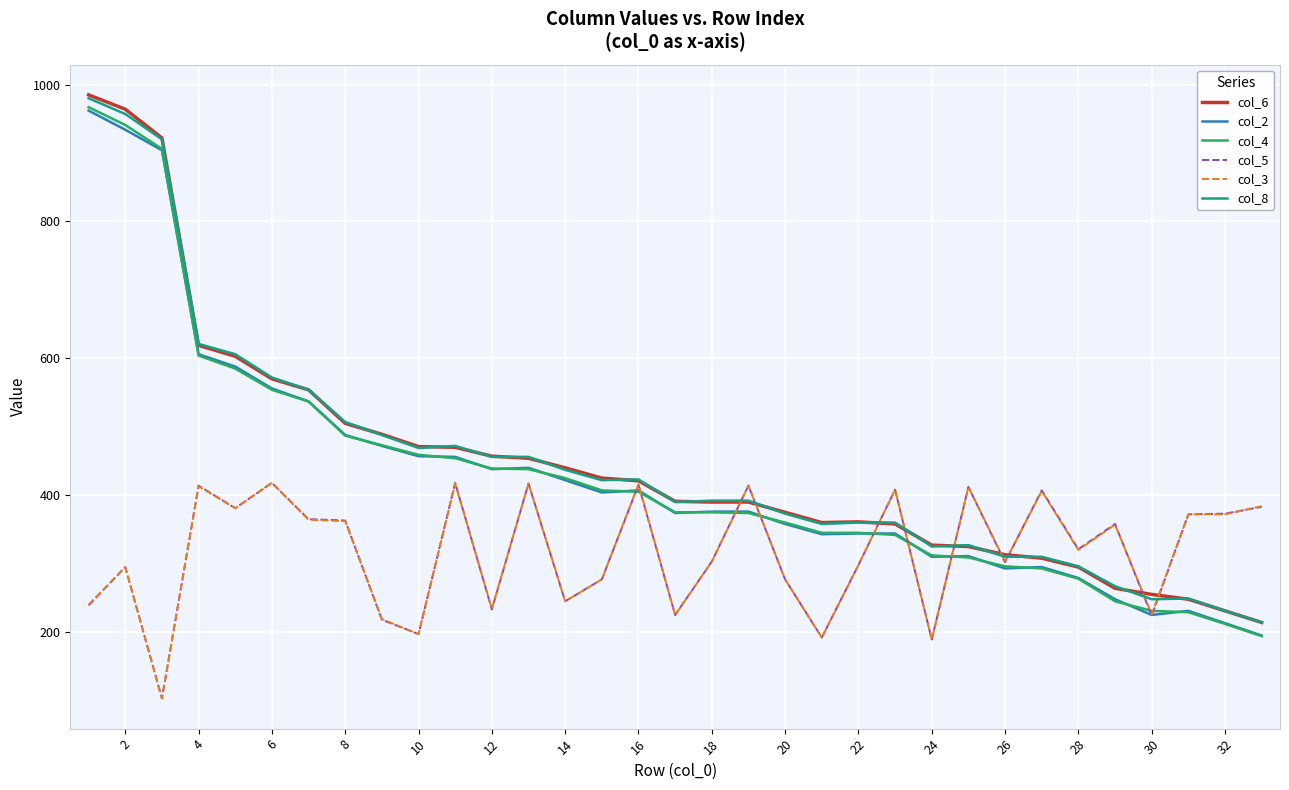

Which series has the largest range (max minus min)?

col_4